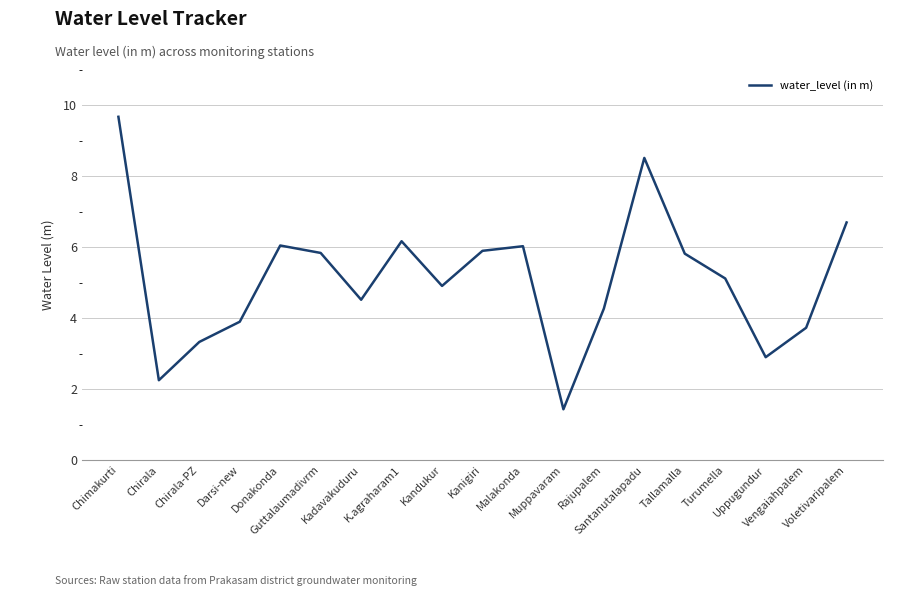

What is the greatest value displayed?

9.7